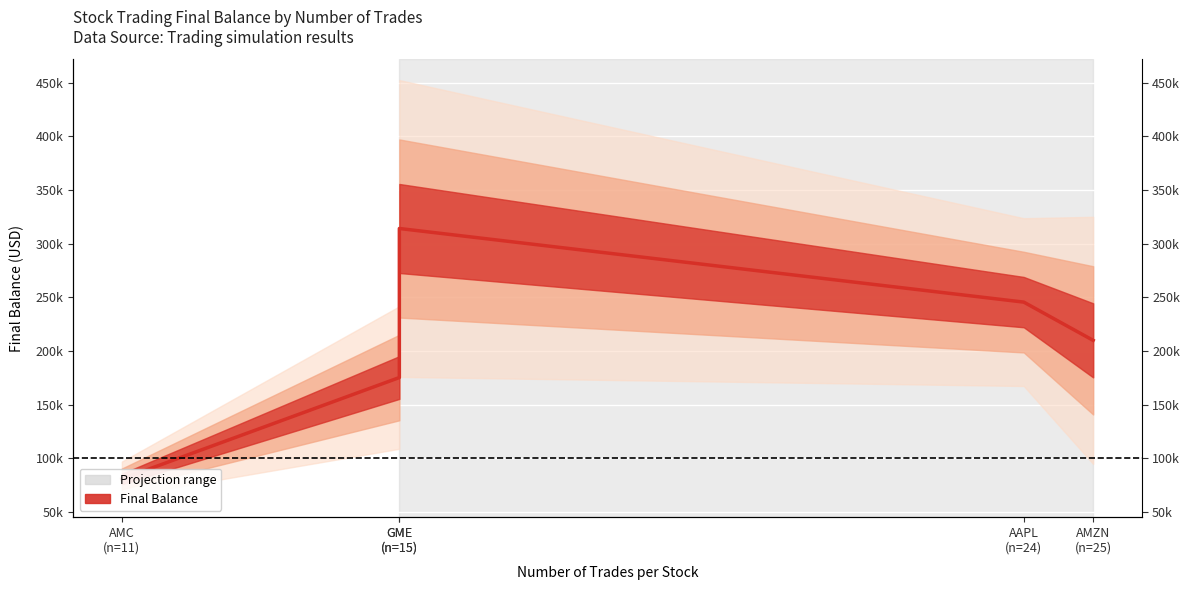

How many data points are less than 209798?

2